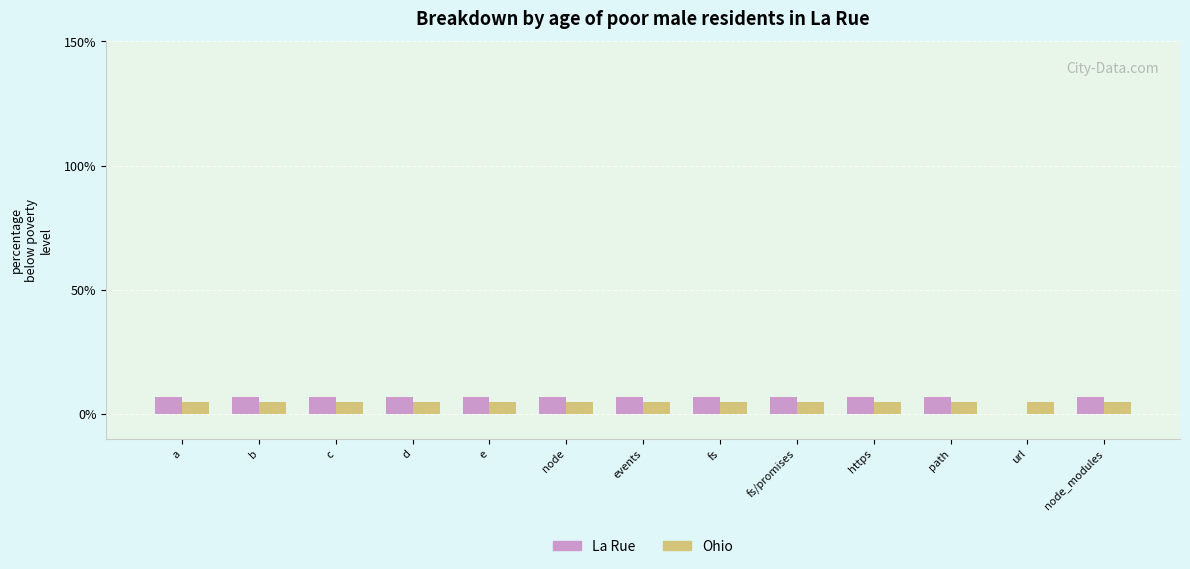

What is the maximum value shown in the chart?

7